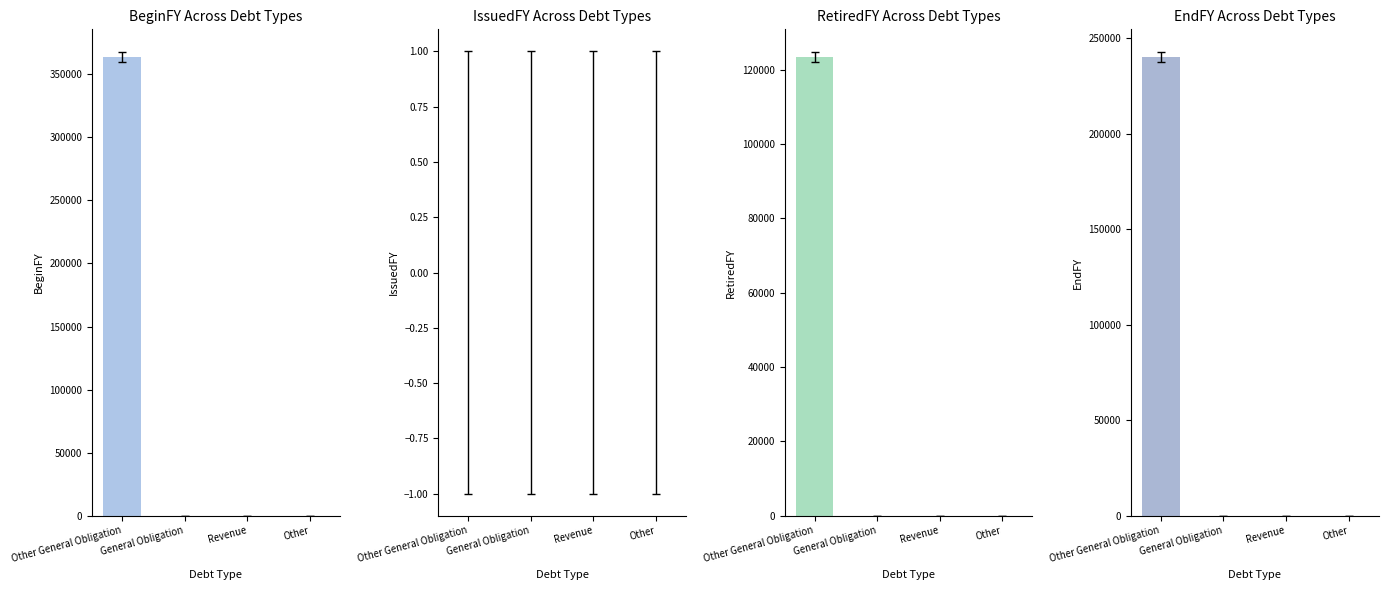

Reading left to right, list all the values displayed in this chart.

BeginFY: 363605	0	0	0
IssuedFY: 0	0	0	0
RetiredFY: 123423	0	0	0
EndFY: 240182	0	0	0